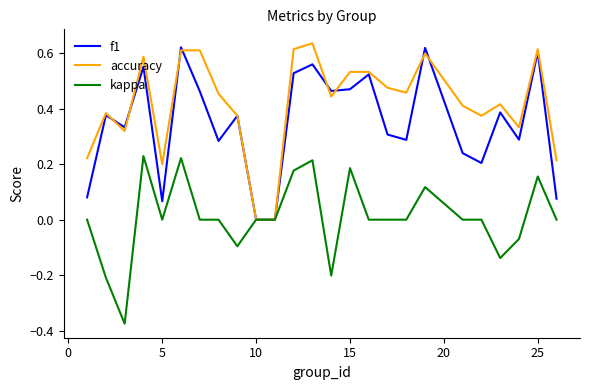

List the series in order of their overall mean, highest first.

accuracy, f1, kappa